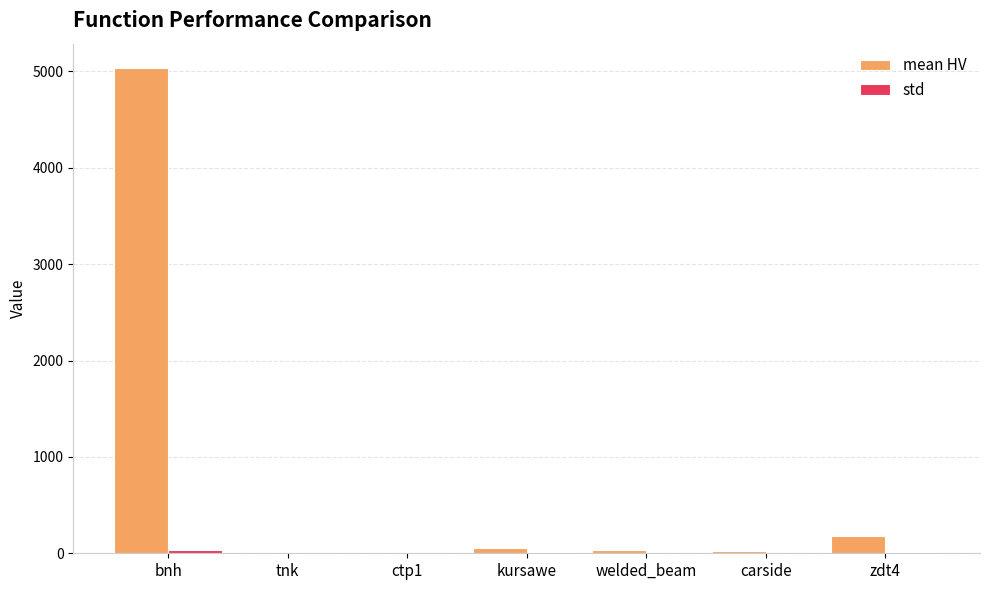

How many series are shown in this chart?

2